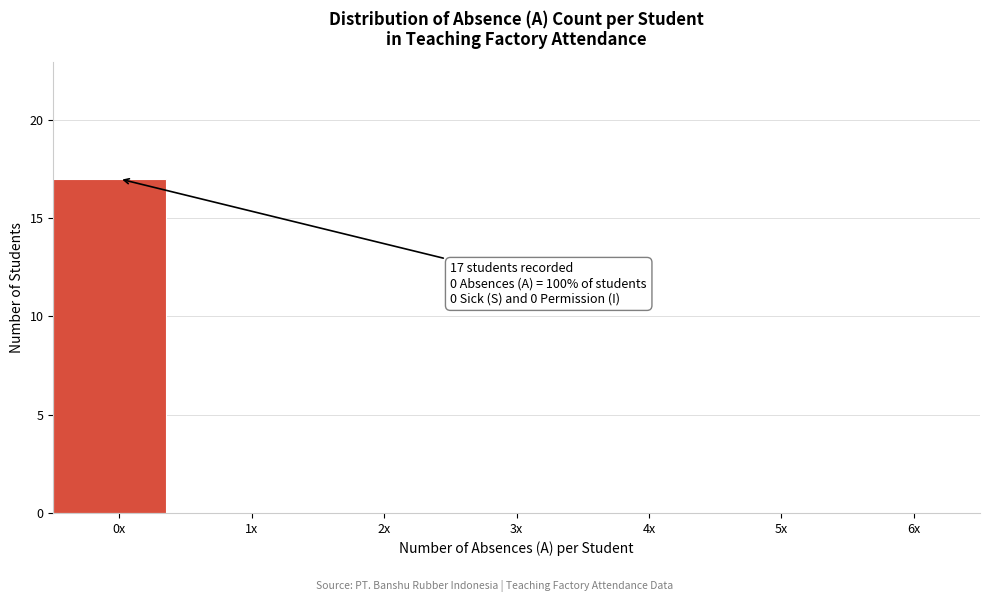

Reading left to right, extract all data points from this chart.

0x=17	1x=0	2x=0	3x=0	4x=0	5x=0	6x=0